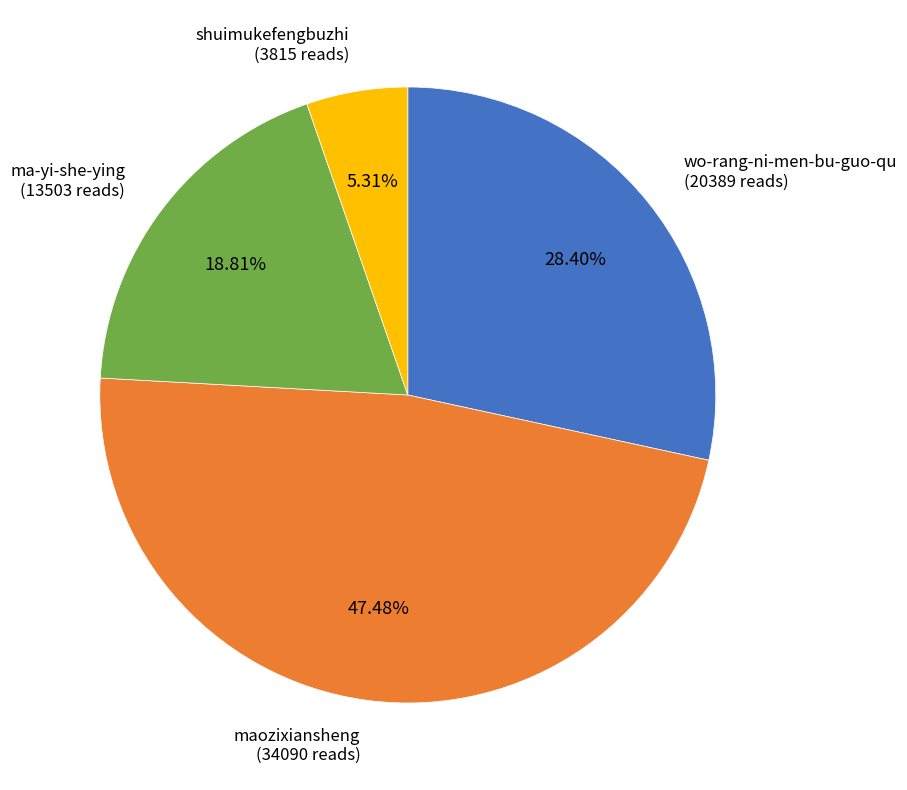

Is there a majority slice in this chart?

No